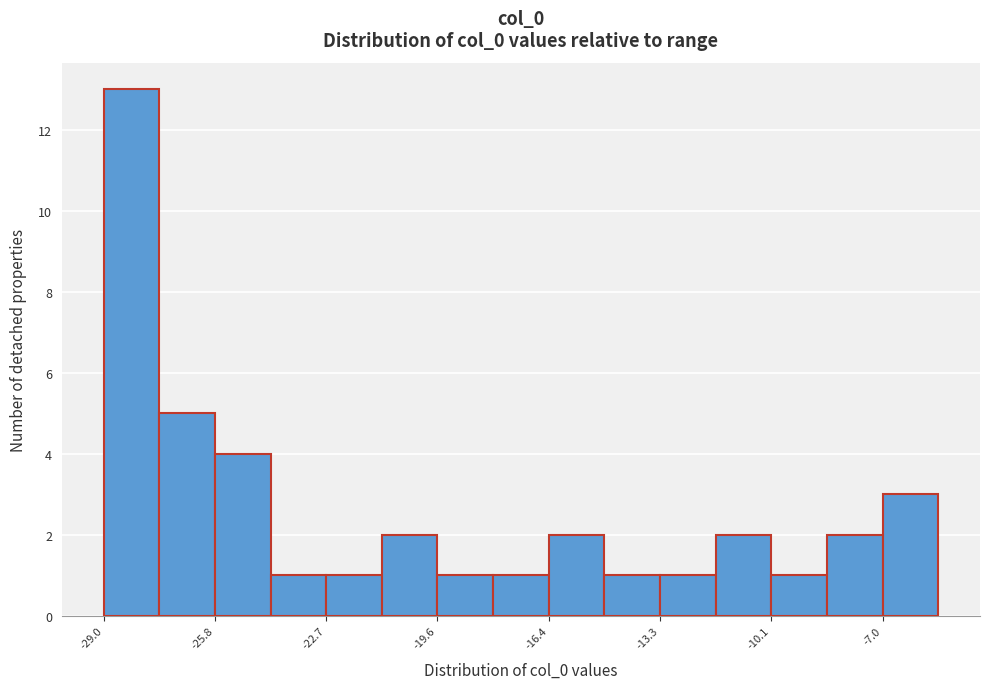

Read against the x-axis, roughly where is the centre of the tallest bar?

-28.0